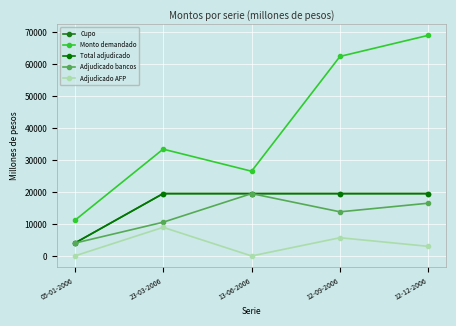

Which category has the lowest value across all series?

05-01-2006